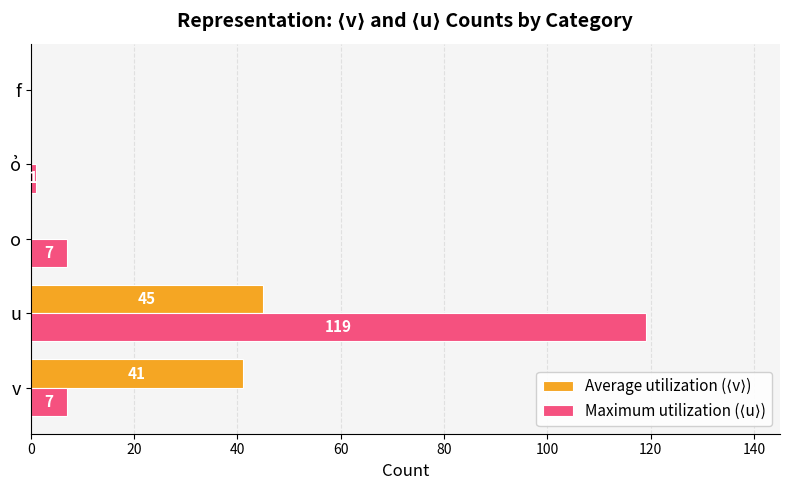

What is the maximum value shown in the chart?

119